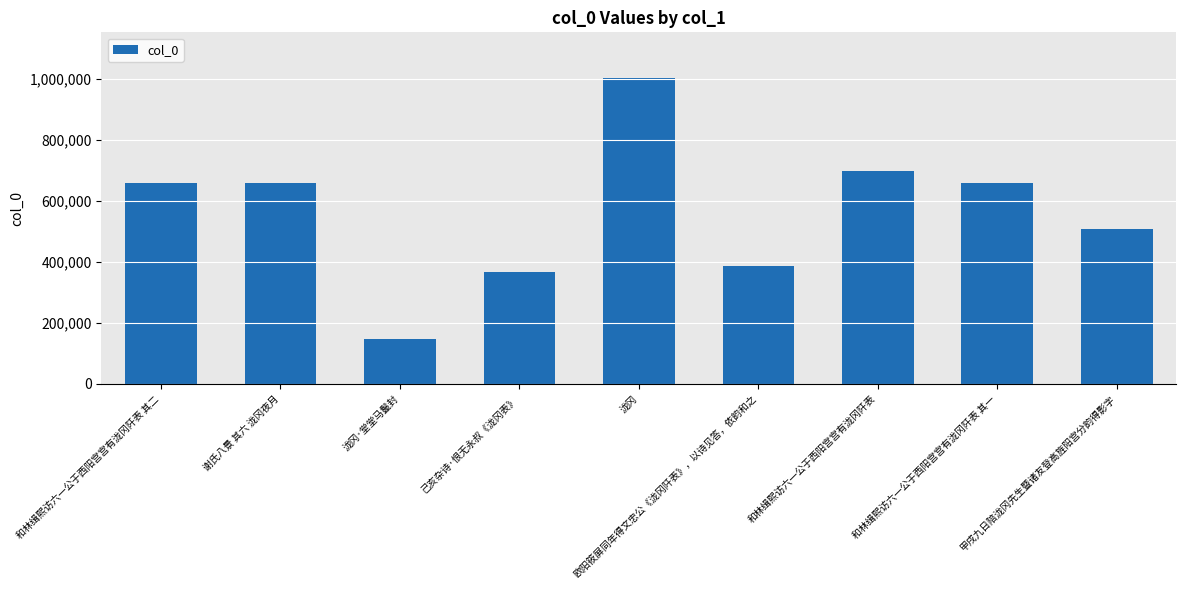

What is the label of the 1st bar from the right?

甲戌九日陪泷冈先生暨诸友登高旌阳宫分韵得影字